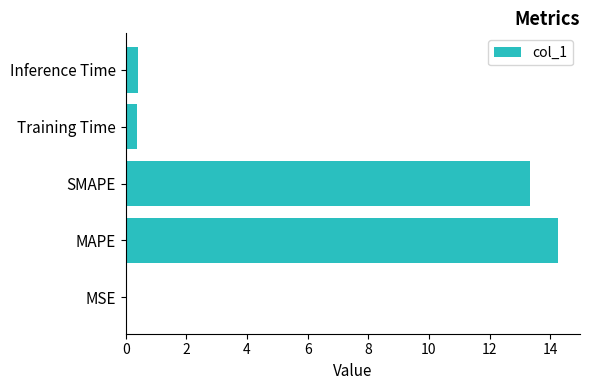

What is the sum of the values at SMAPE and MAPE?

27.6